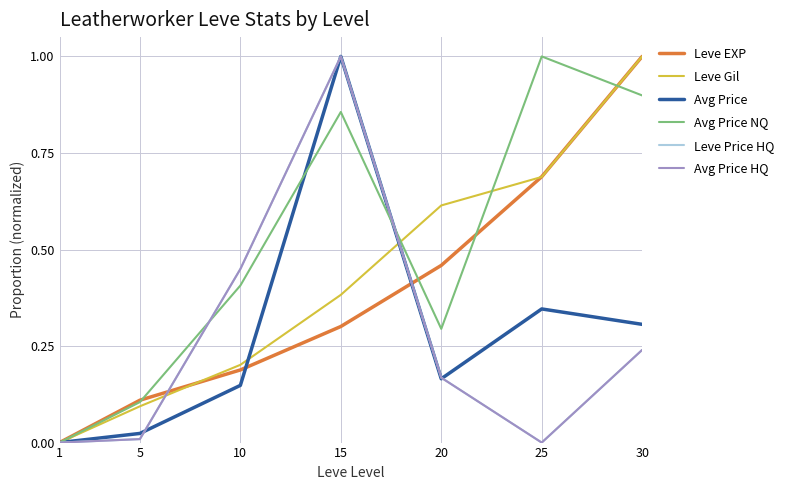

Is this an area chart (filled region under the line)?

No